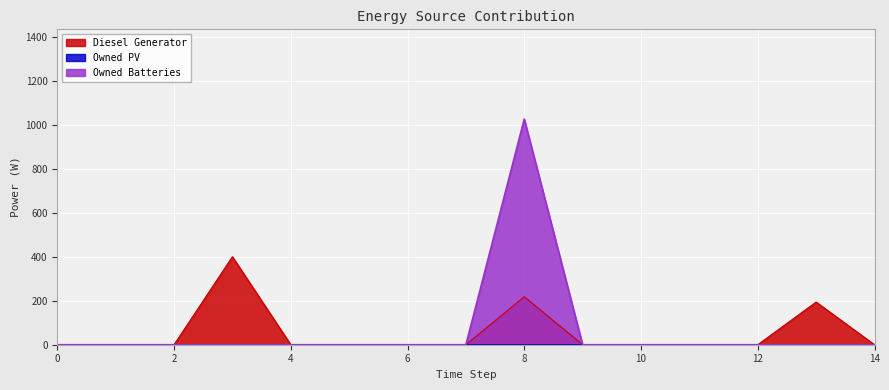

At how many categories does at least one series exceed 853?

1